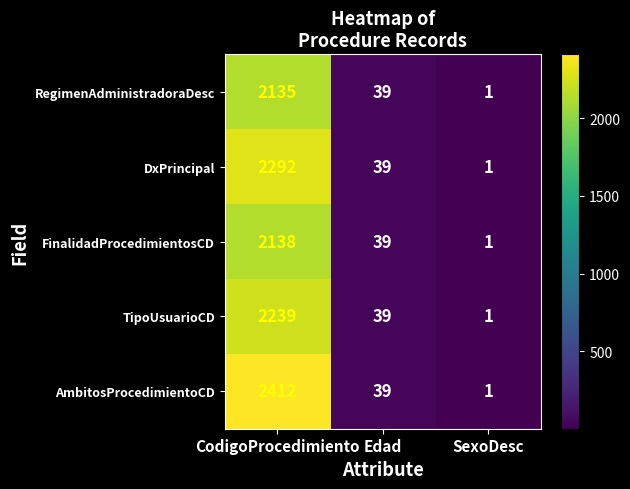

At which category does the chart reach its peak across all series?

CodigoProcedimiento